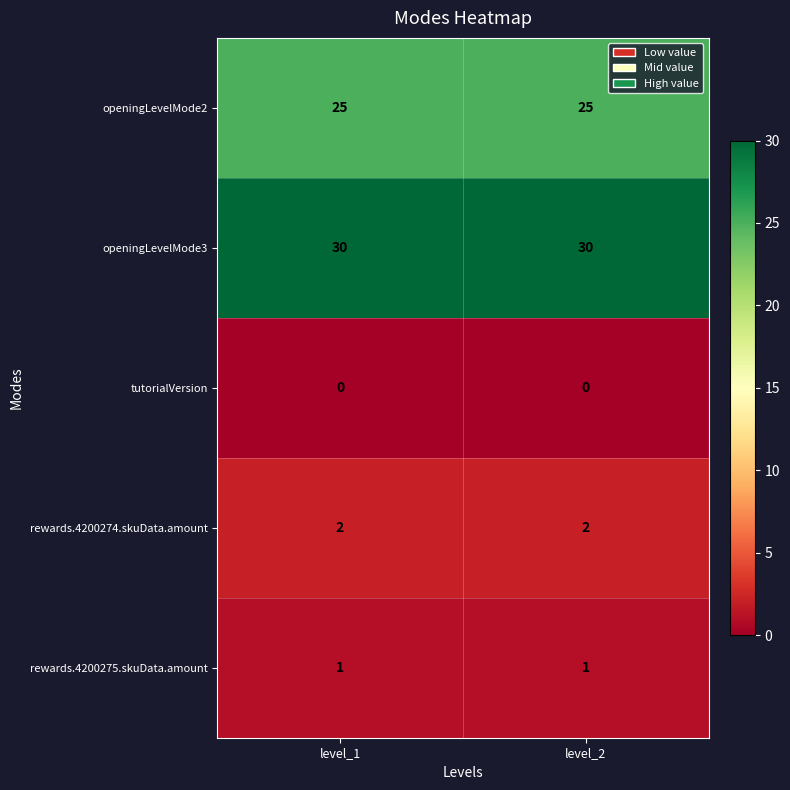

The value of tutorialVersion at level_2 is 0. True or false?

True